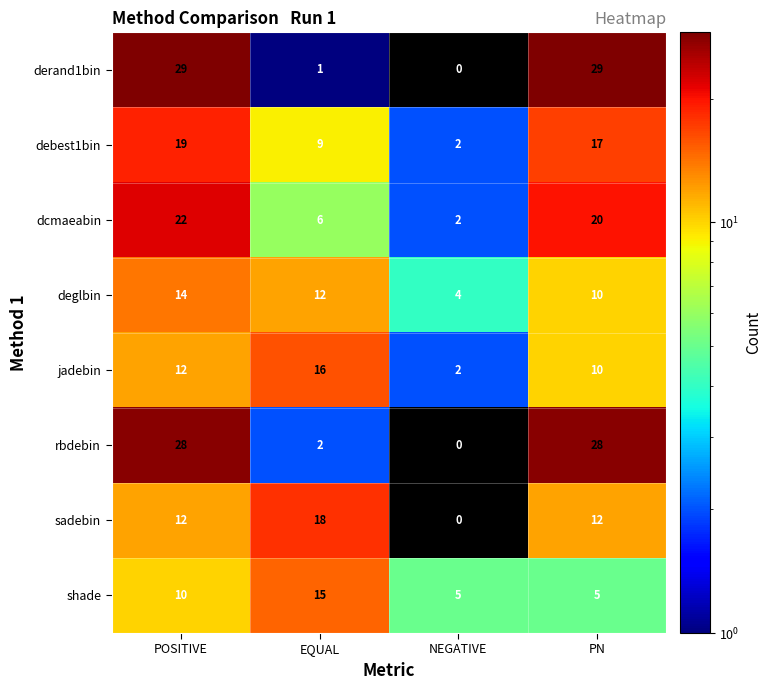

What is the greatest value displayed?

29